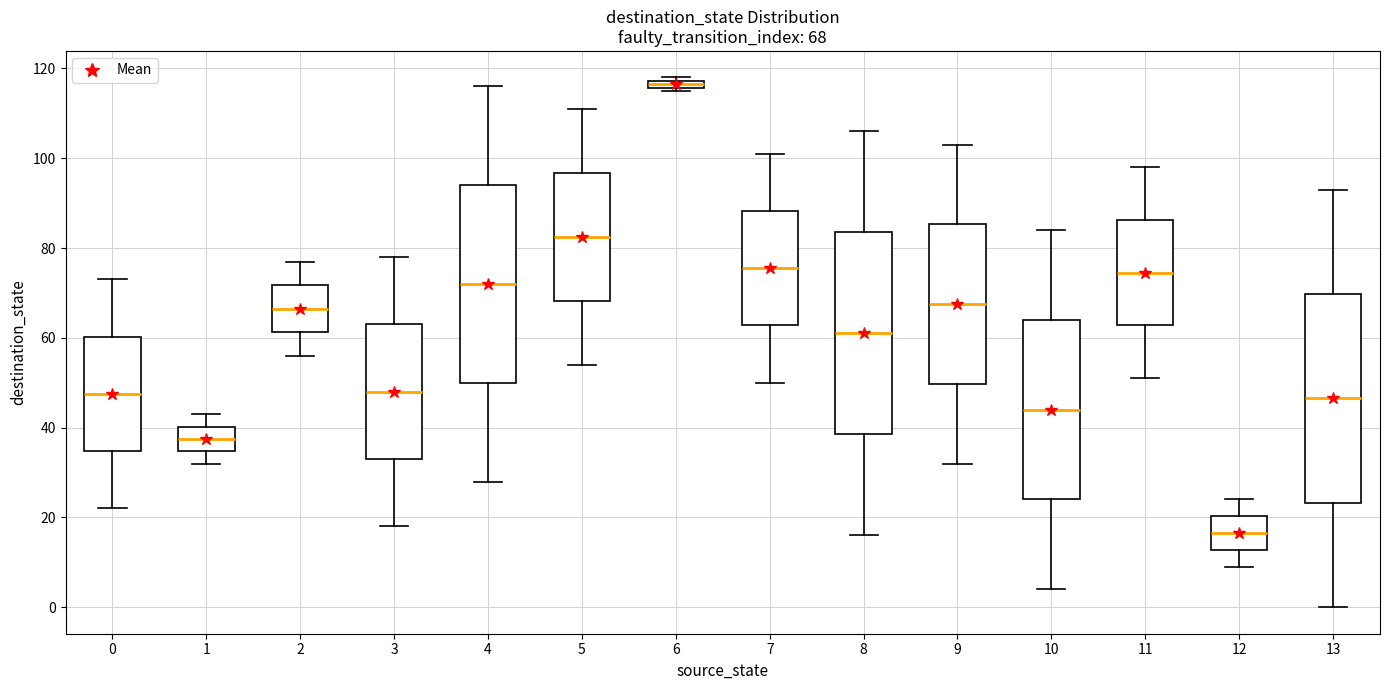

Which box's median line is the highest?

6